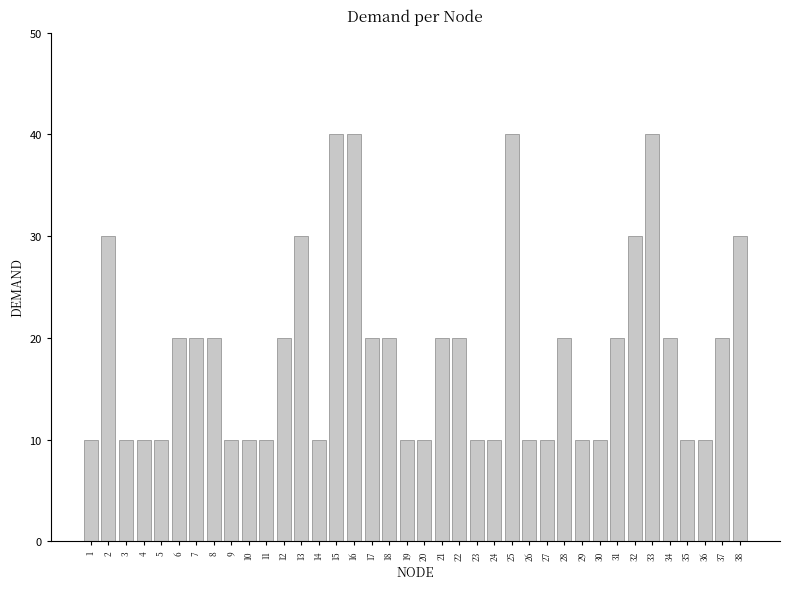

What is the value of the 23rd bar from the left?

10